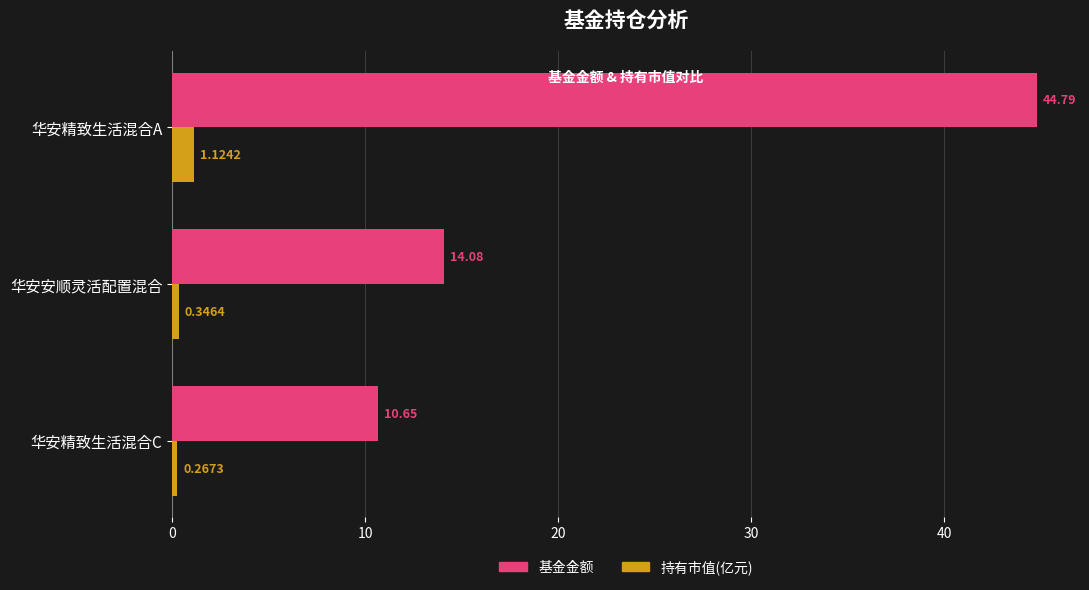

Rank the series by their average value, from highest to lowest.

基金金额, 持有市值(亿元)